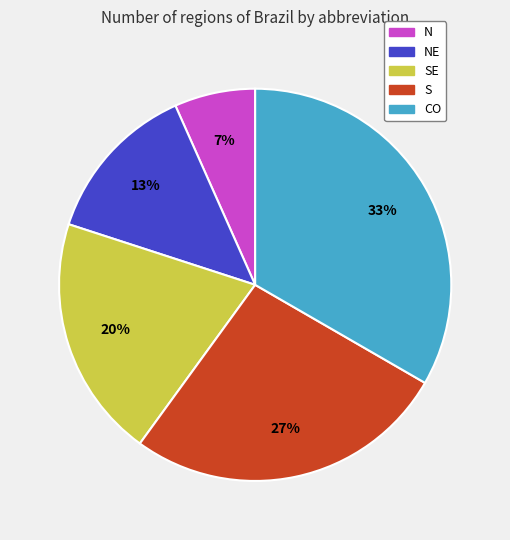

To the nearest percent, what is the average slice percentage?

20%